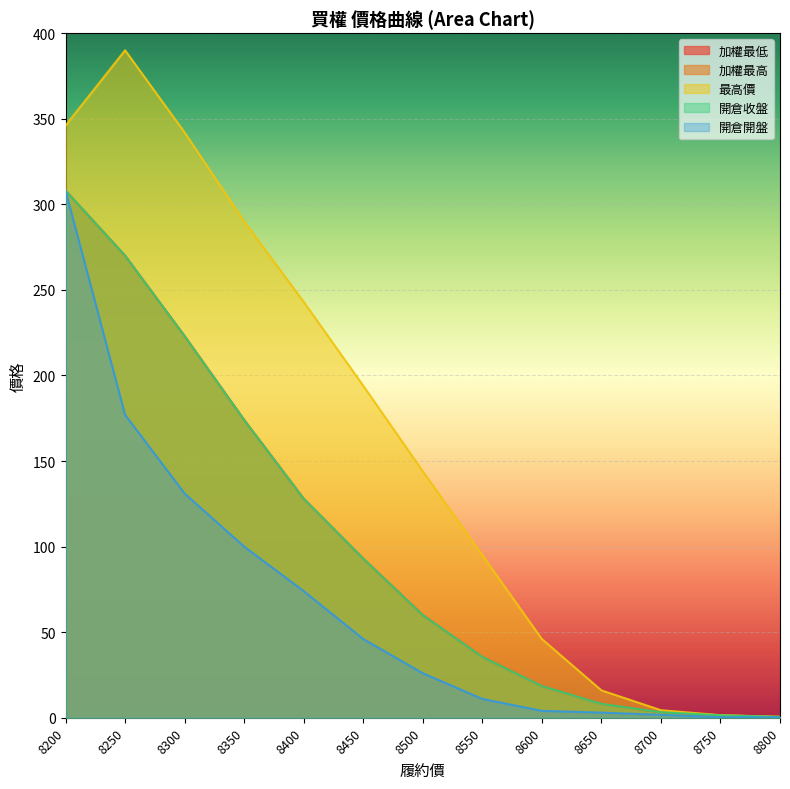

Rank the series by their maximum value, from lowest to highest.

加權最低, 加權最高, 開倉收盤, 開倉開盤, 最高價